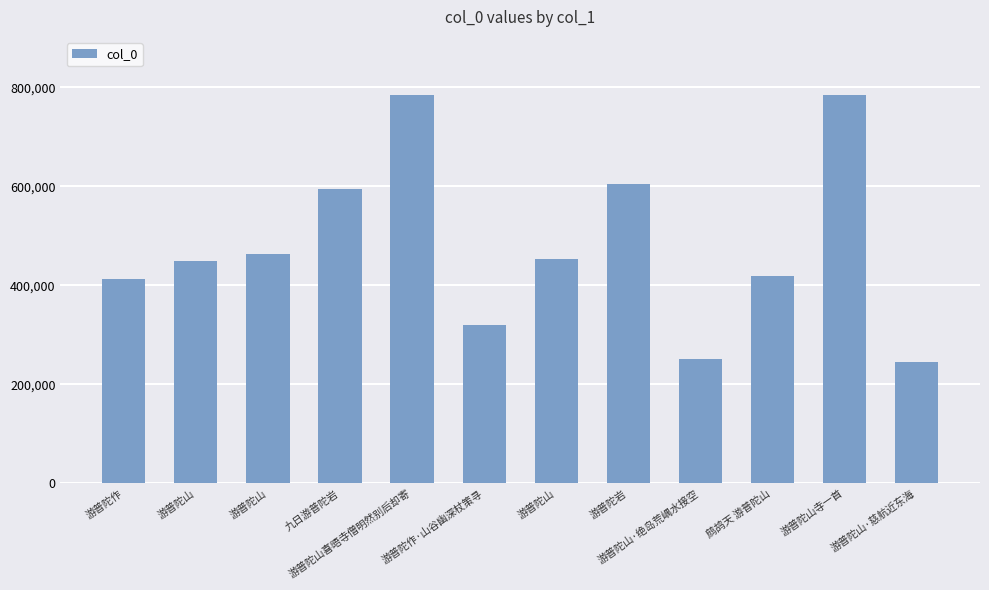

What is the label of the 6th bar from the right?

游普陀山